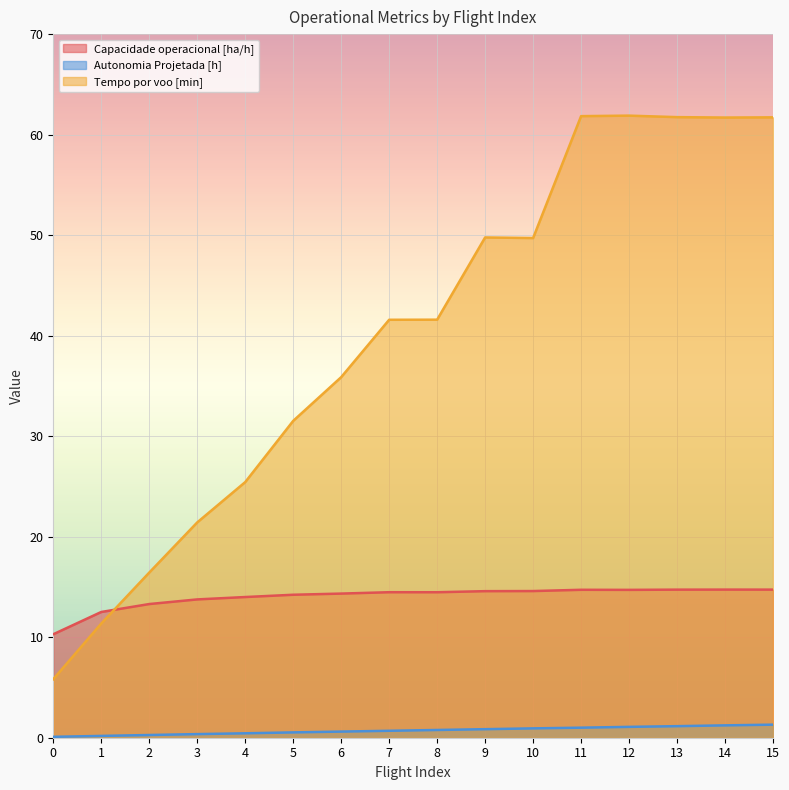

Which series has the largest range (max minus min)?

Tempo por voo [min]